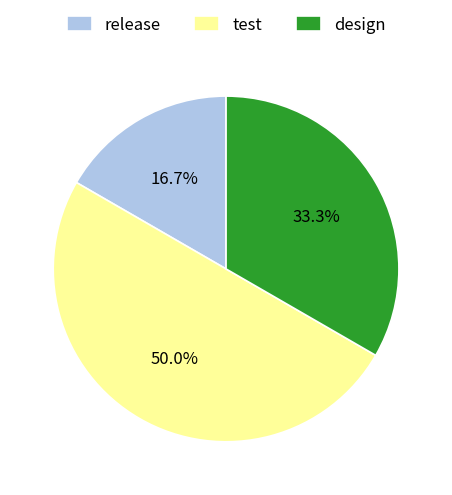

How many segments does this pie chart have?

3